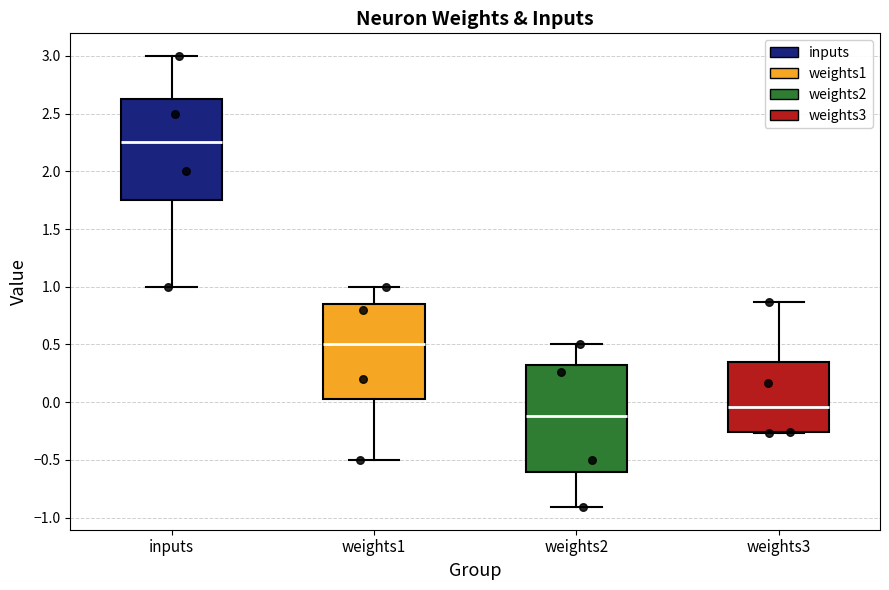

Reading left to right, transcribe this box plot: for each box, give where its median line is, the range the box spans, and where its two whiskers end, as read against the y-axis. The values are not printed on the chart, so give them approximately, as read against the axis.

inputs: median 2.25, box 1.75 to 2.65, whiskers 1.00 to 3.00
weights1: median 0.50, box 0.05 to 0.85, whiskers -0.50 to 1.00
weights2: median -0.10, box -0.60 to 0.30, whiskers -0.90 to 0.50
weights3: median -0.05, box -0.25 to 0.35, whiskers -0.25 to 0.85